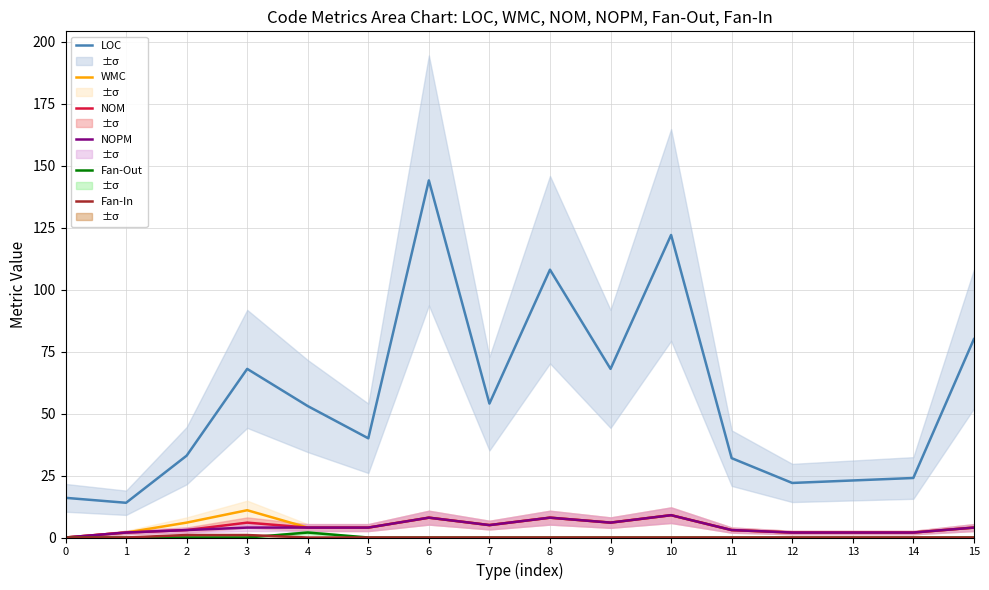

Where is WMC nearest to the value 5?

7